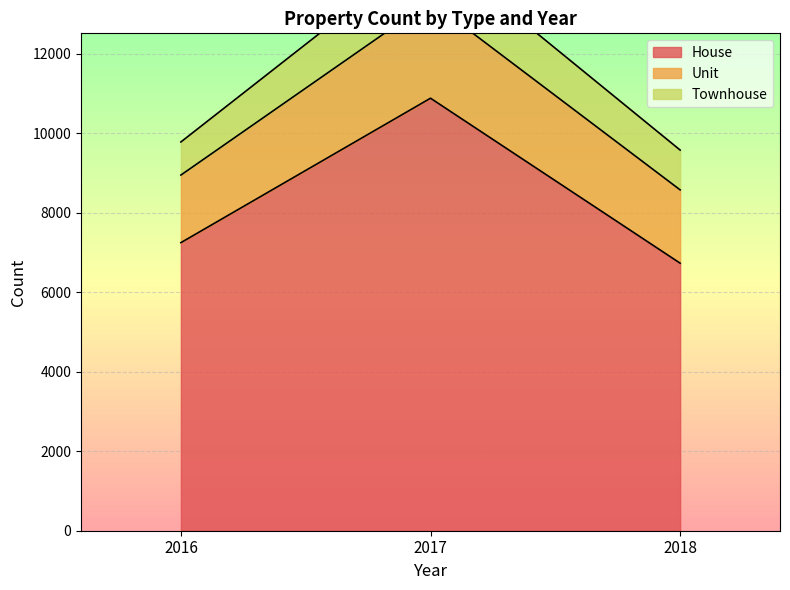

What is the value of the Unit point at the 3rd from the left?

1845